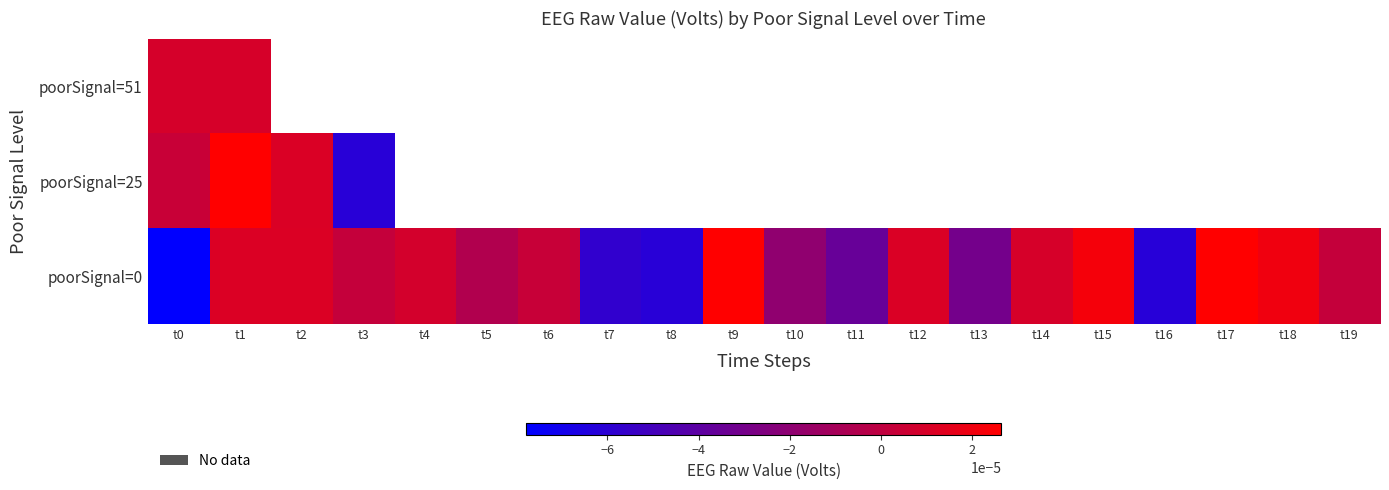

Is the value of poorSignal=25 at t16 greater than the value of poorSignal=51 at t1?

No